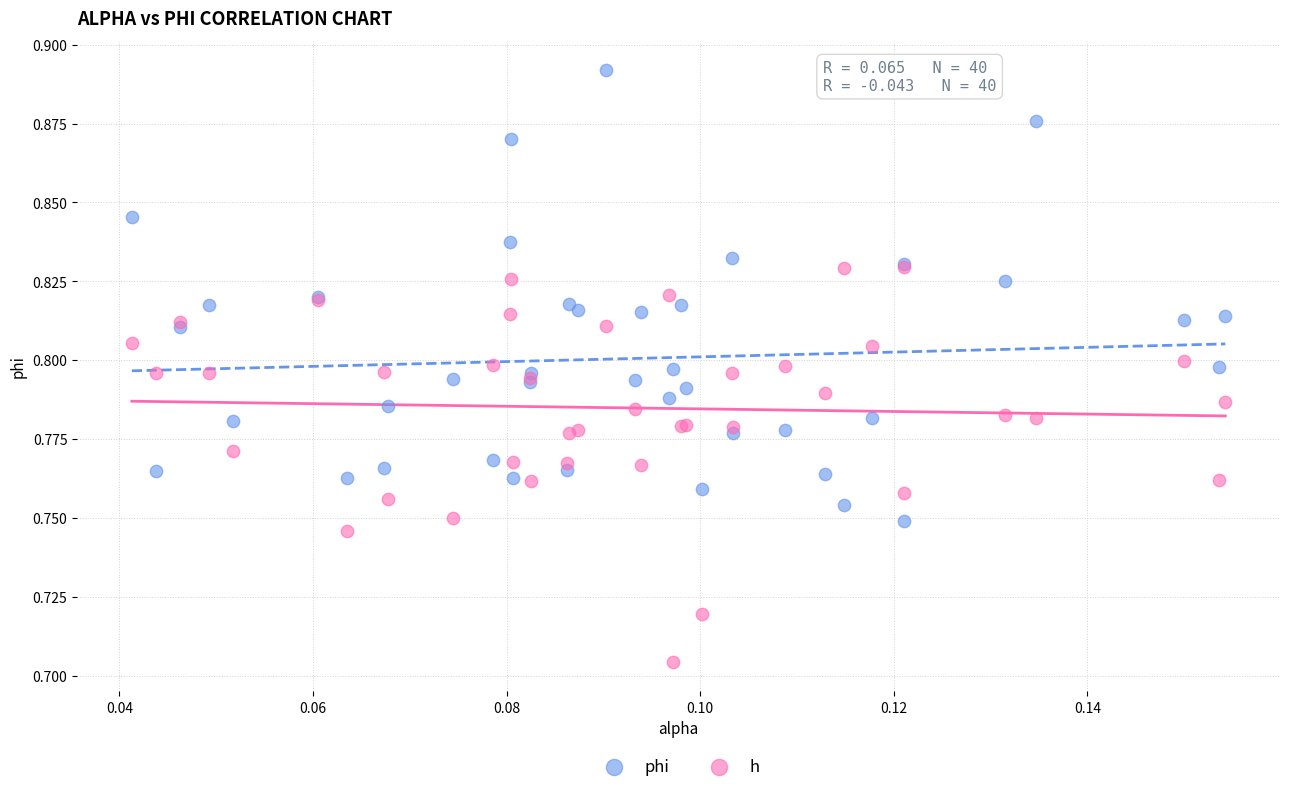

Which series contains the lowest Y value?

h